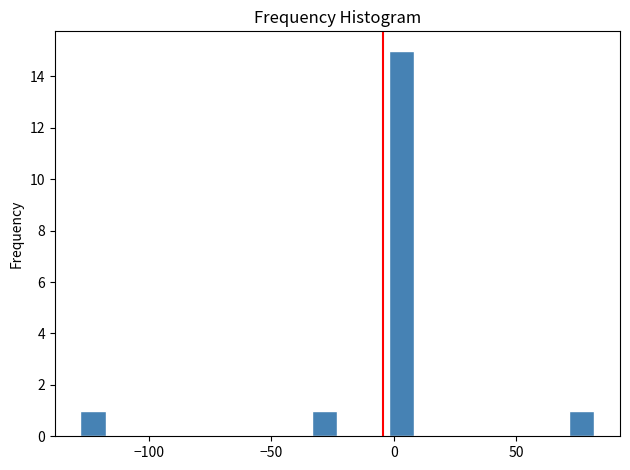

Around what value on the x-axis is the tallest bar? Give the approximate position of its centre, as read against the axis.

5